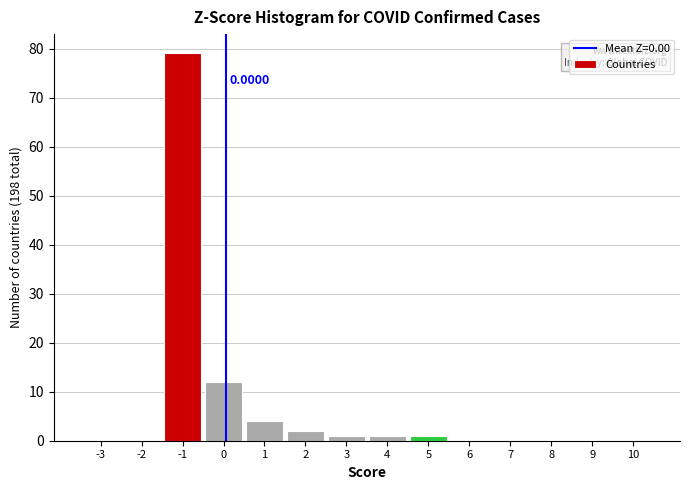

What is the change in value from -1 to 10?

-79